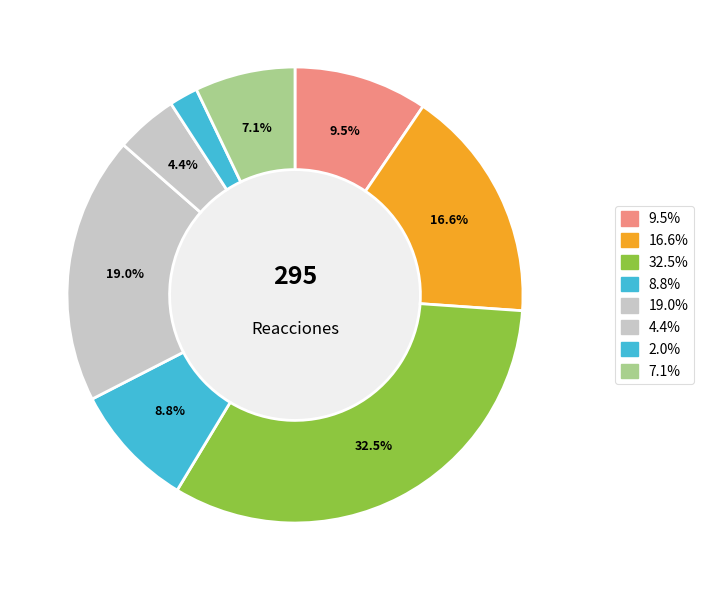

Is there any slice that represents more than half of the pie?

No